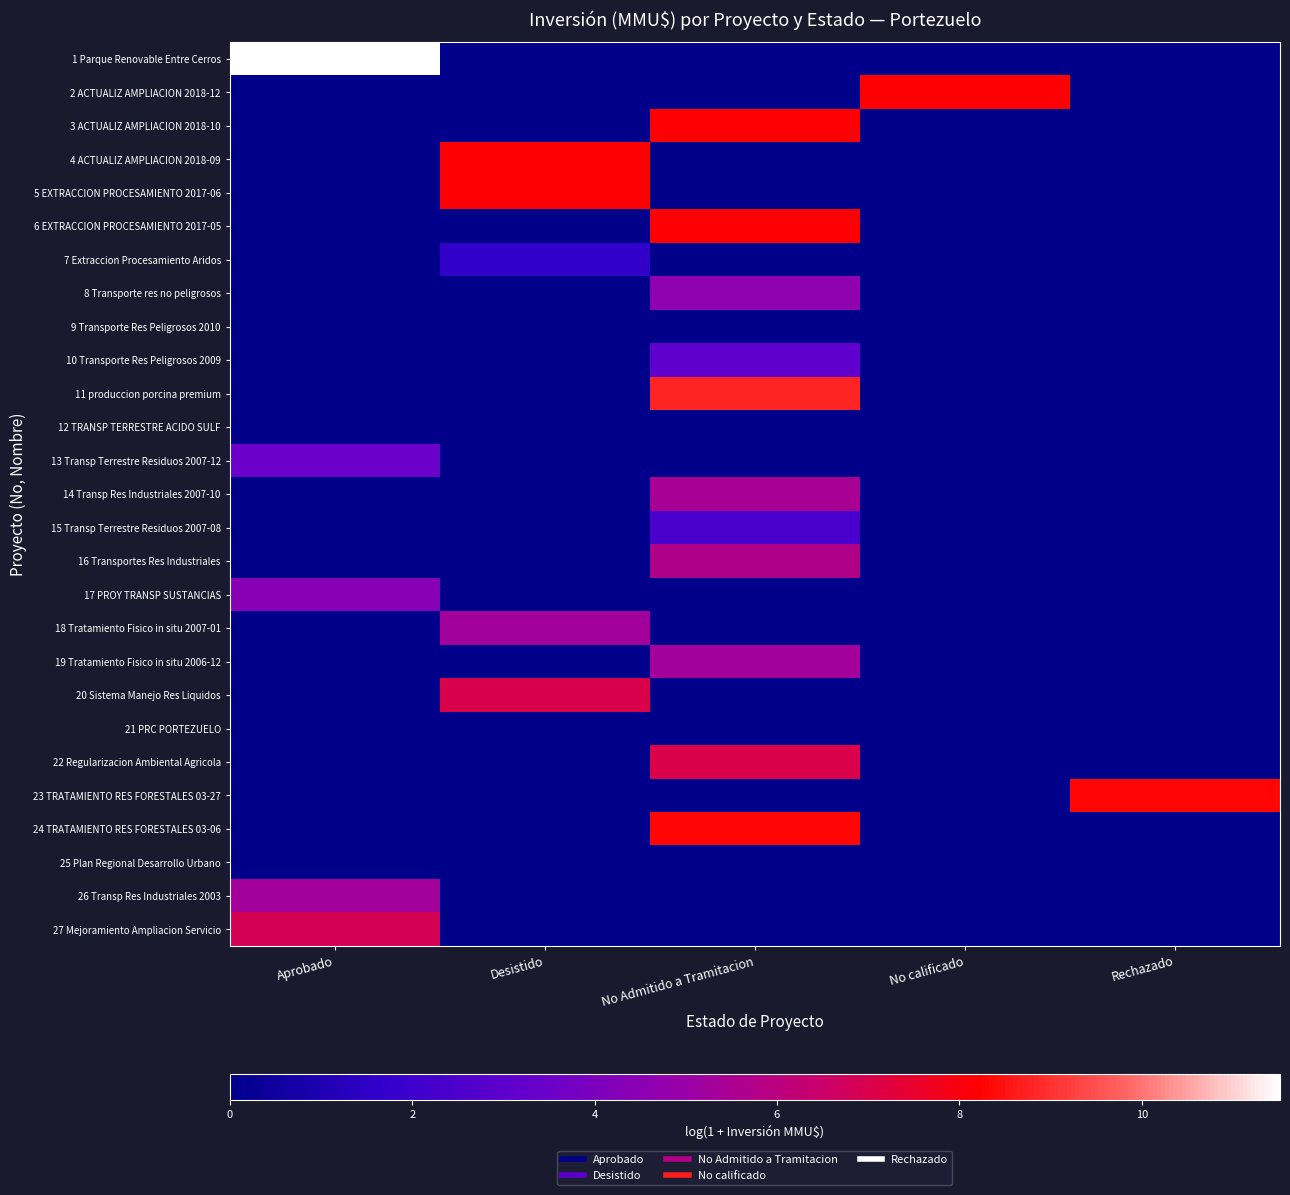

Which series has the largest total across all categories?

1 Parque Renovable Entre Cerros